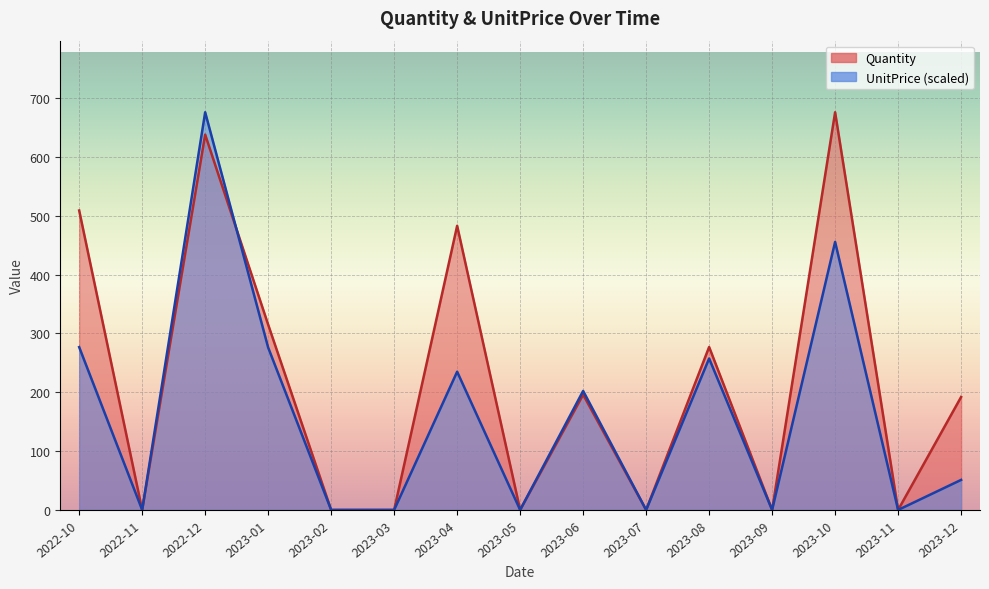

What is the sum of all Quantity values?

3286.0